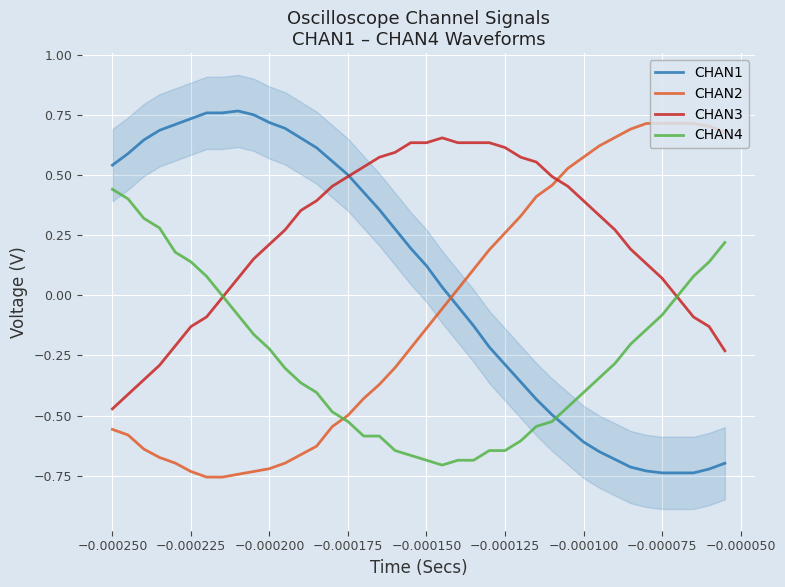

What is the difference between the maximum and minimum values in the CHAN1 series?

1.5